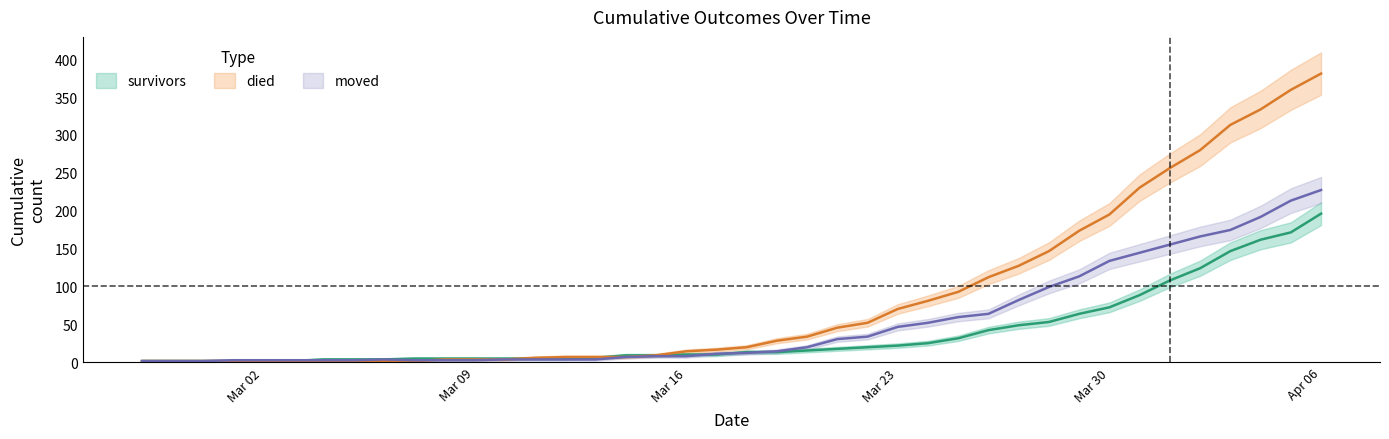

After their last crossing, which series has the higher values: died or moved?

died